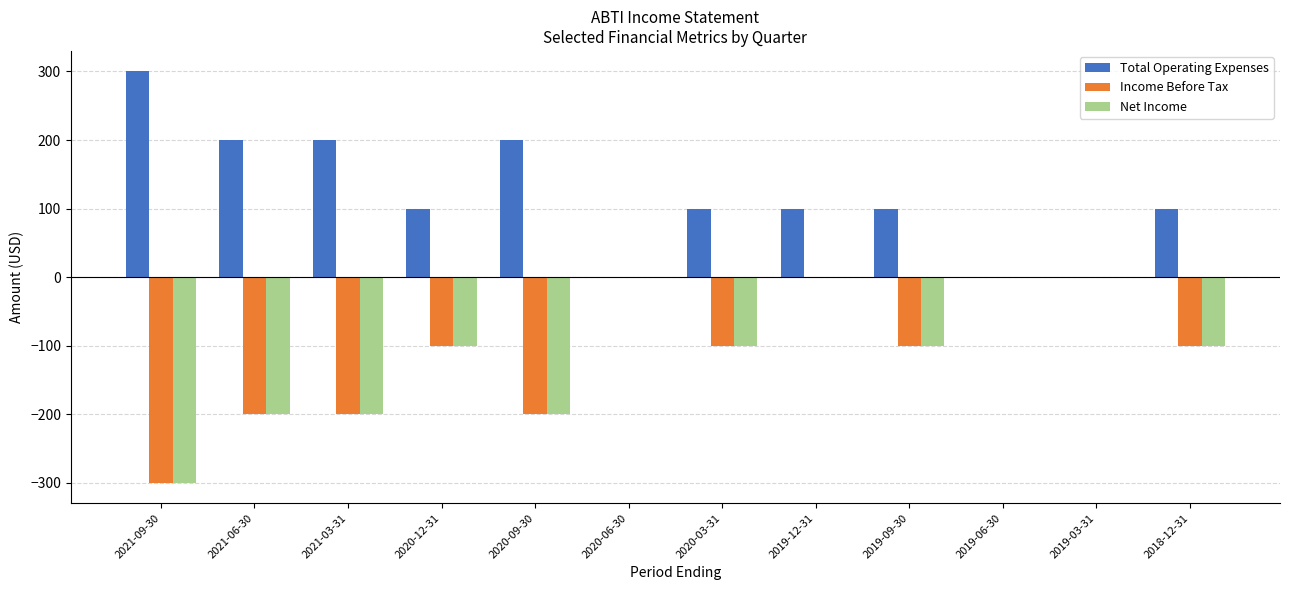

The value of Net Income at 2020-06-30 is 195. True or false?

False